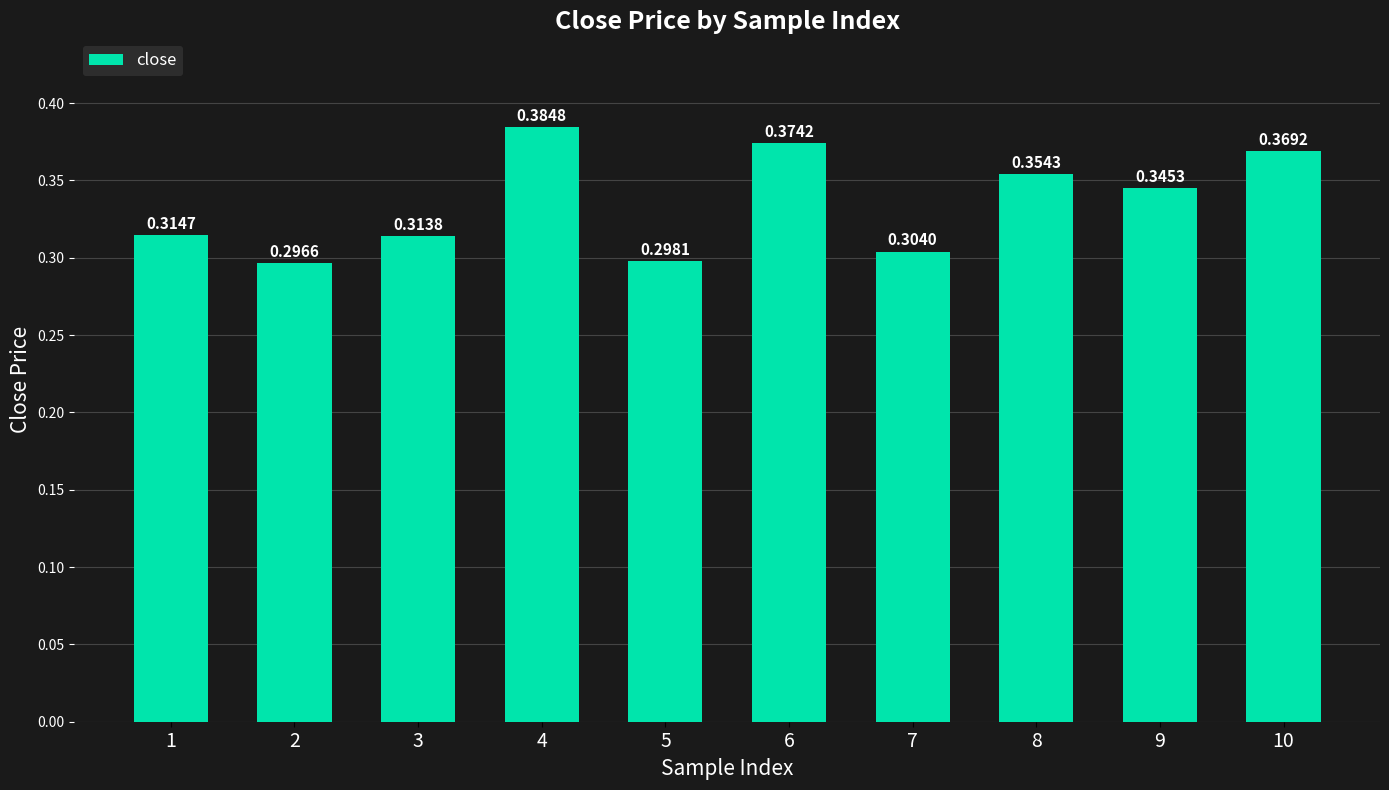

What is the sum of all values?

3.4